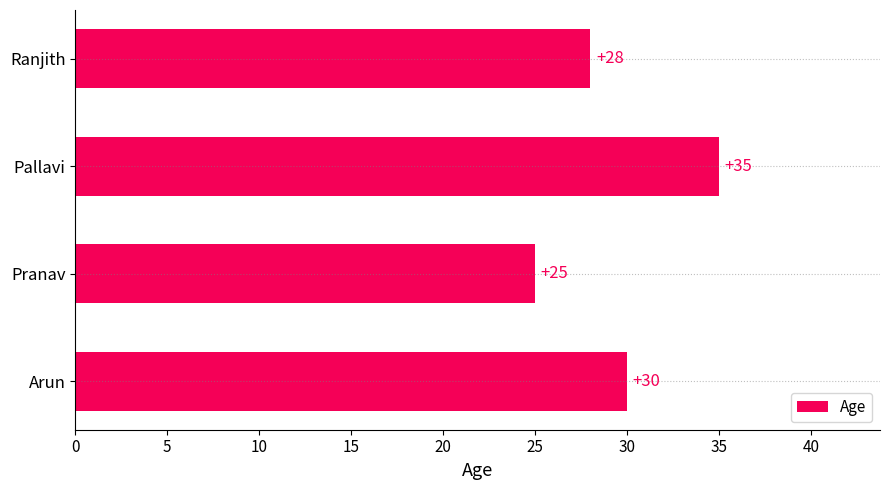

Reading bottom to top, transcribe all the data shown in this chart.

Arun=30	Pranav=25	Pallavi=35	Ranjith=28